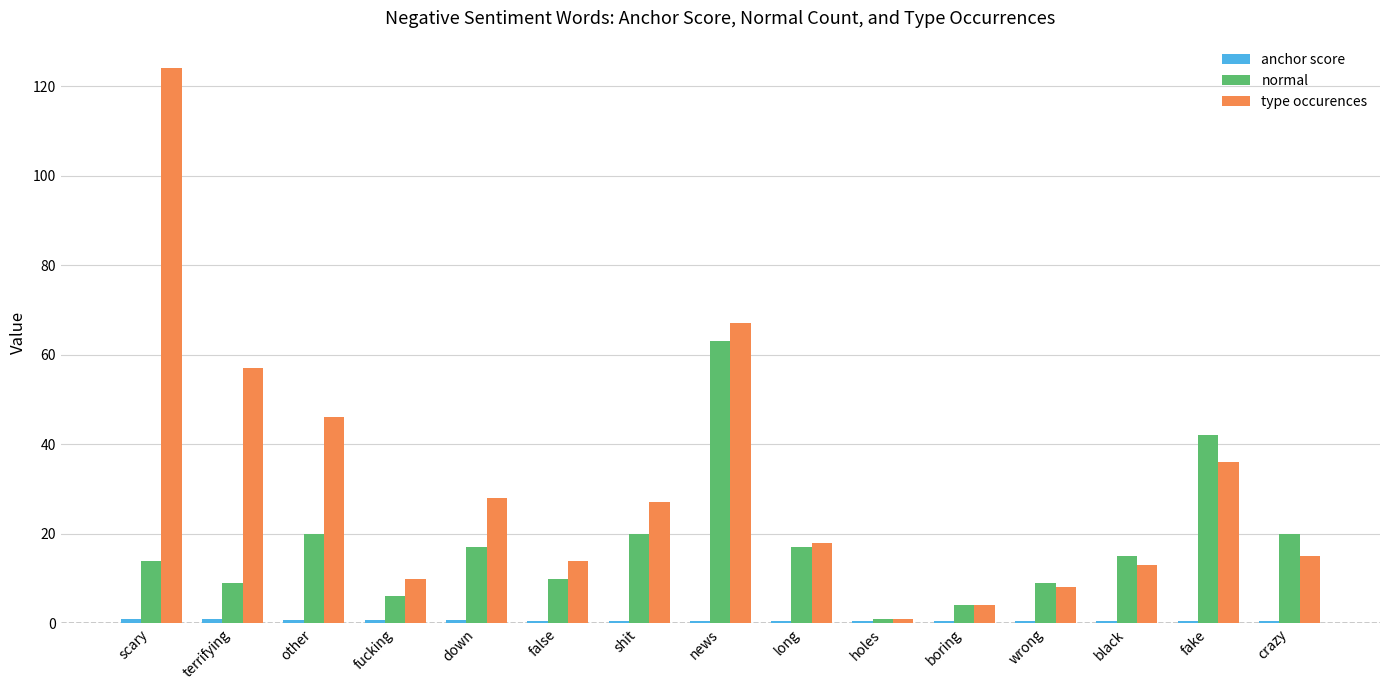

Which series has the largest range (max minus min)?

type occurences